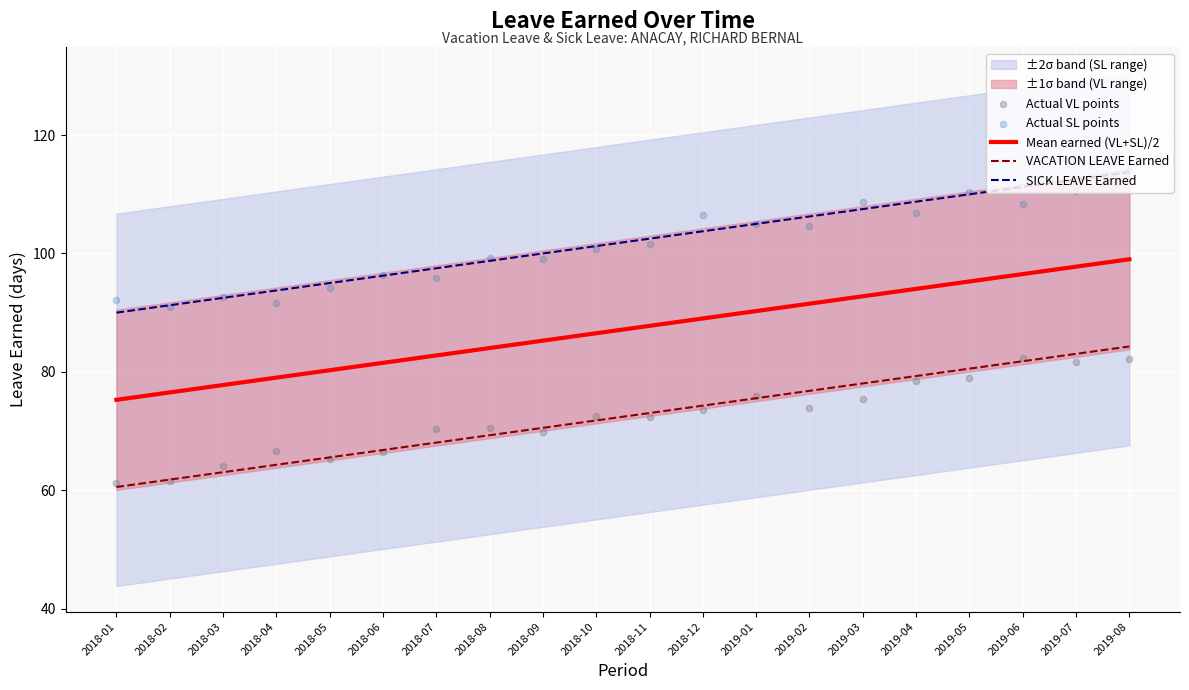

Which series contains the highest Y value?

Actual SL points